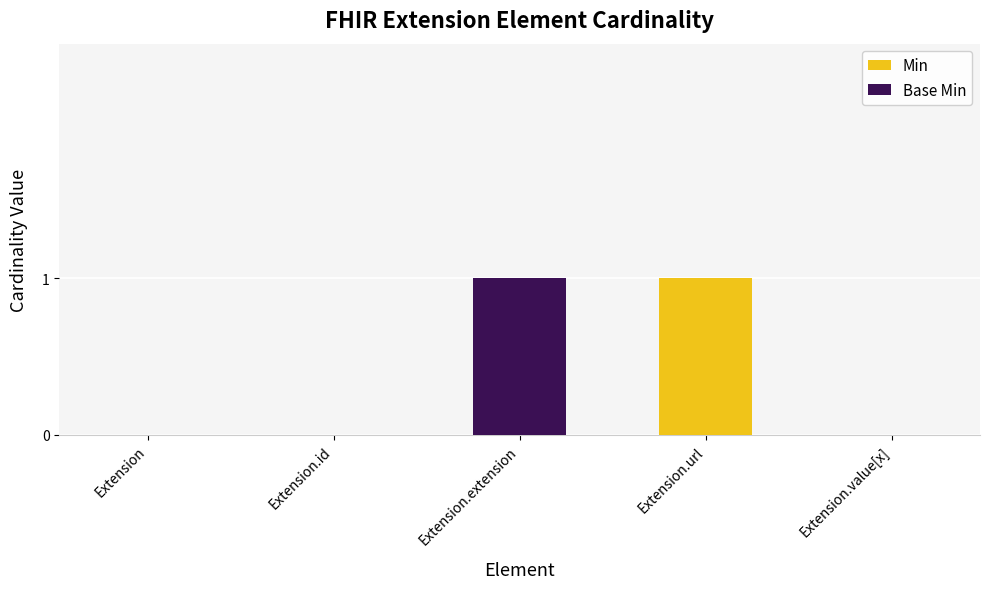

True or false: Min has a value of -1 at Extension.extension.

False